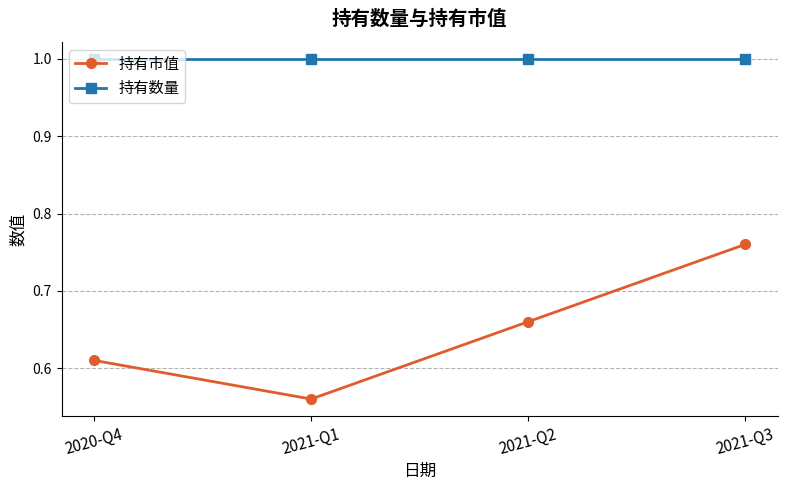

What is the sum of the 持有数量 values at 2021-Q1 and 2021-Q2?

2.0